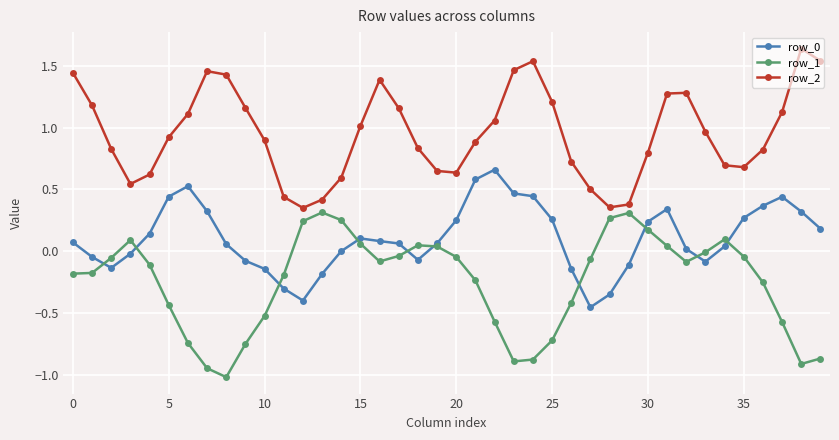

Which series has the largest total across all categories?

row_2